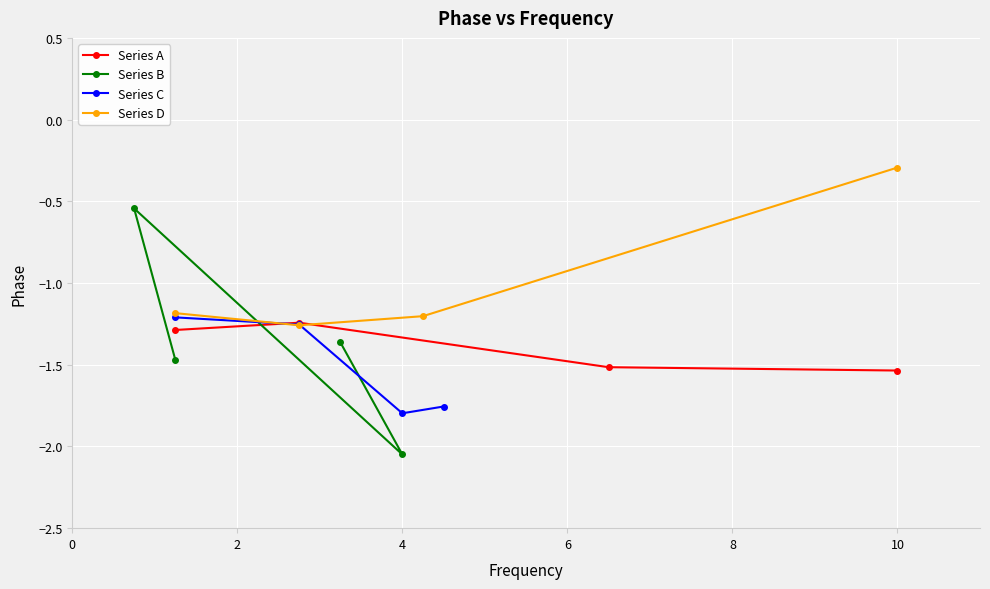

Reading left to right, list all the values displayed in this chart.

Series A: -1.3	-1.2	-1.5	-1.5
Series B: -1.5	-0.5	-2.0	-1.4
Series C: -1.2	-1.3	-1.8	-1.8
Series D: -1.2	-1.3	-1.2	-0.3